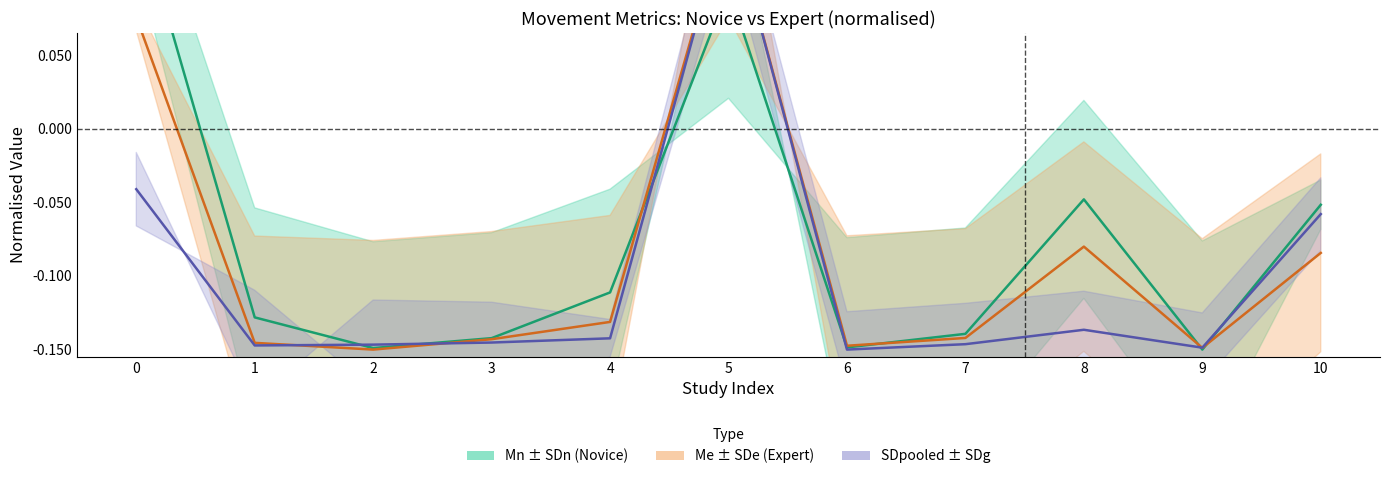

Which has a higher value, 3 or 9?

3